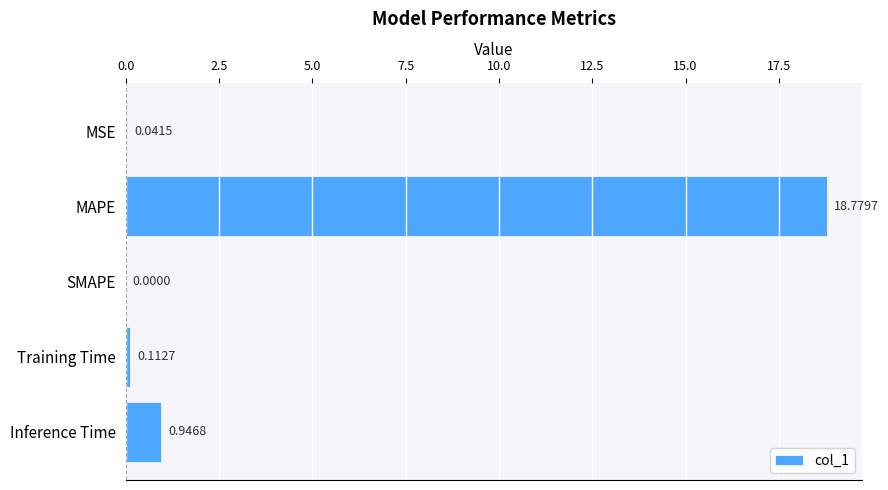

Which label corresponds to the largest value in the chart?

MAPE